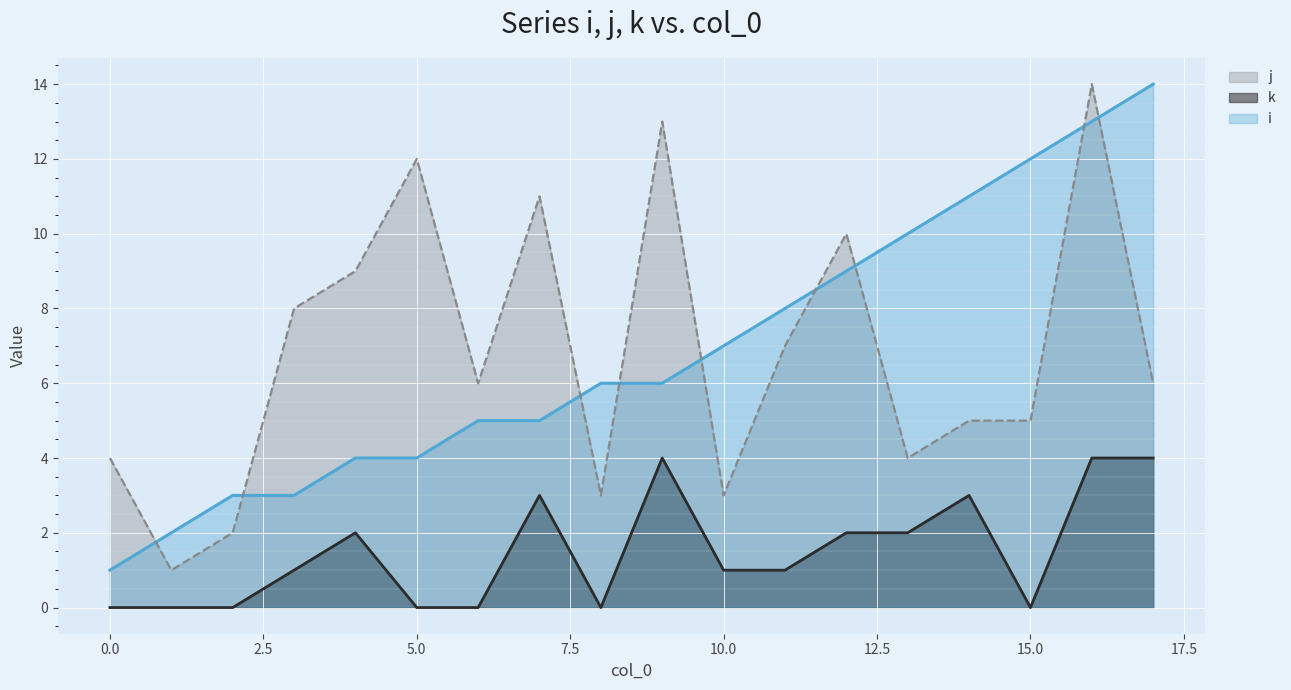

At which label does j first exceed 6?

3